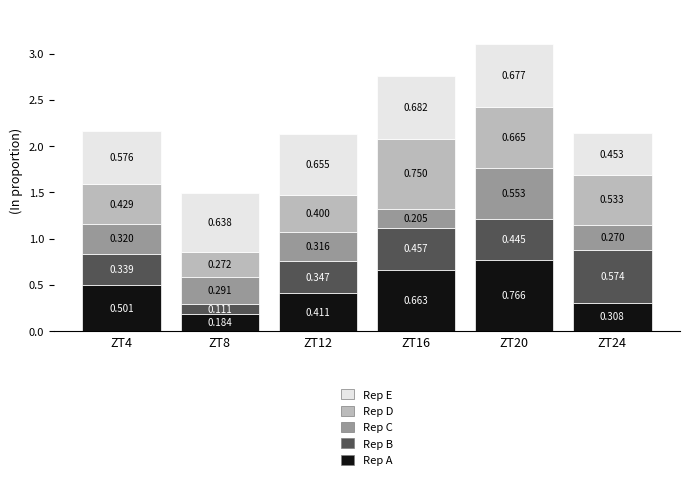

What is the difference between the Rep A values at ZT4 and ZT20?

0.3